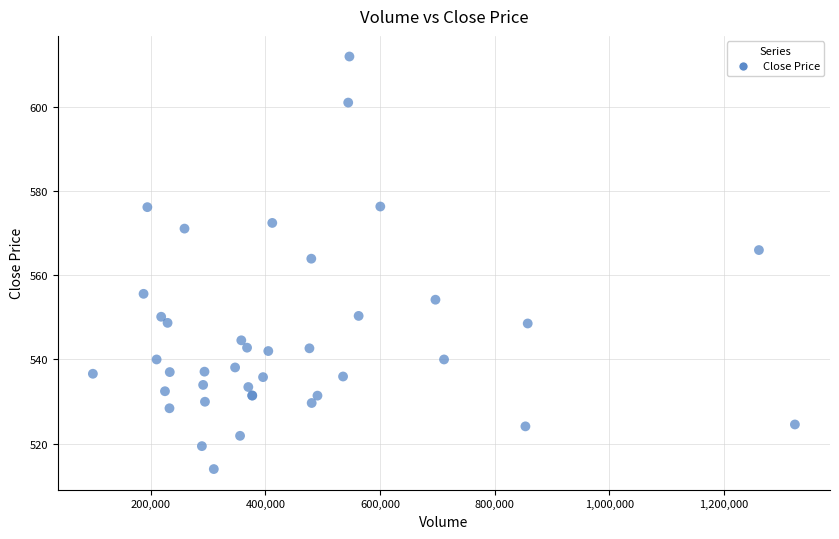

What Y value in the scatter plot is closest to 562?

564.0